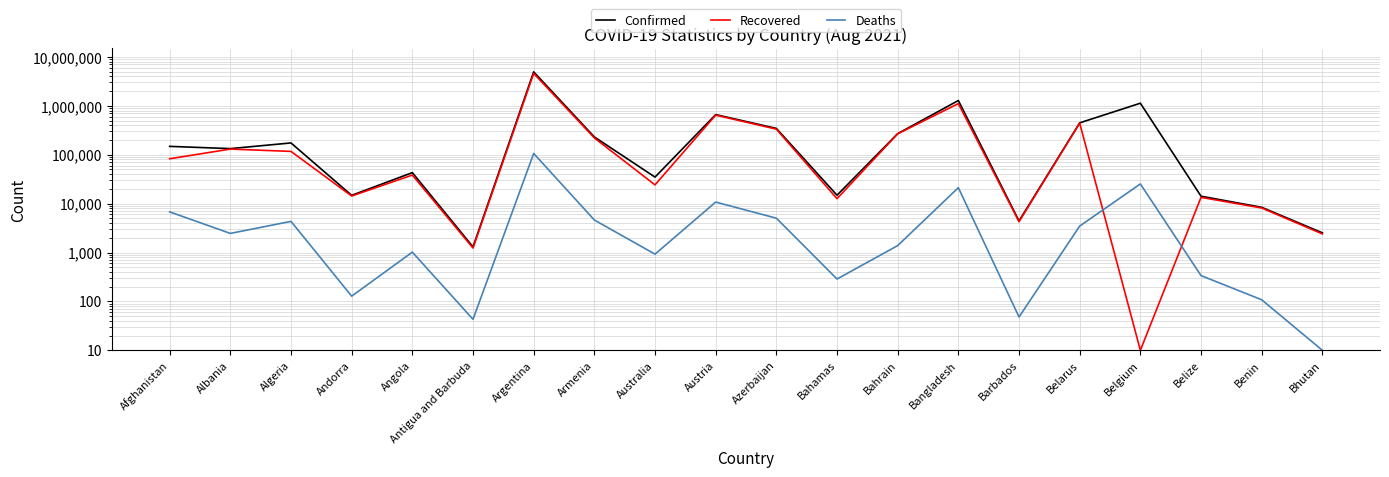

How many data points does each series have?

20